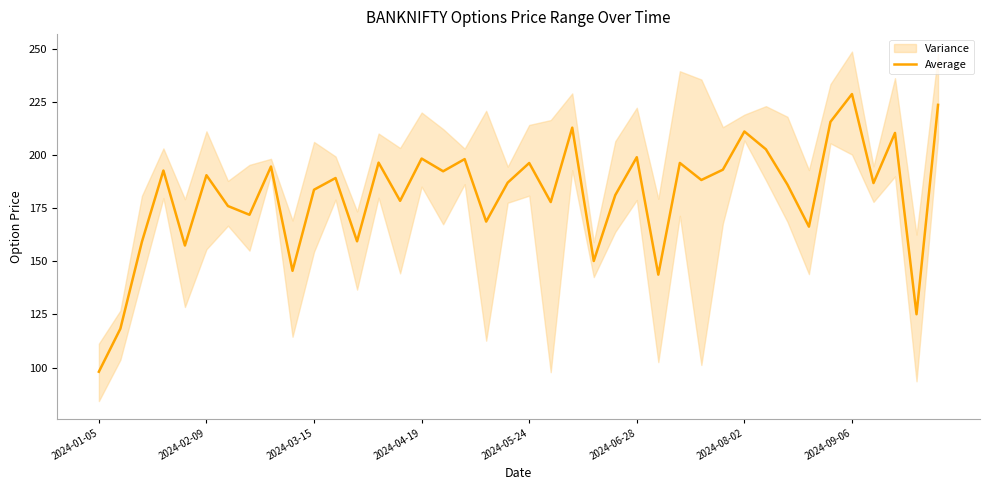

Does the chart have visible grid lines?

No